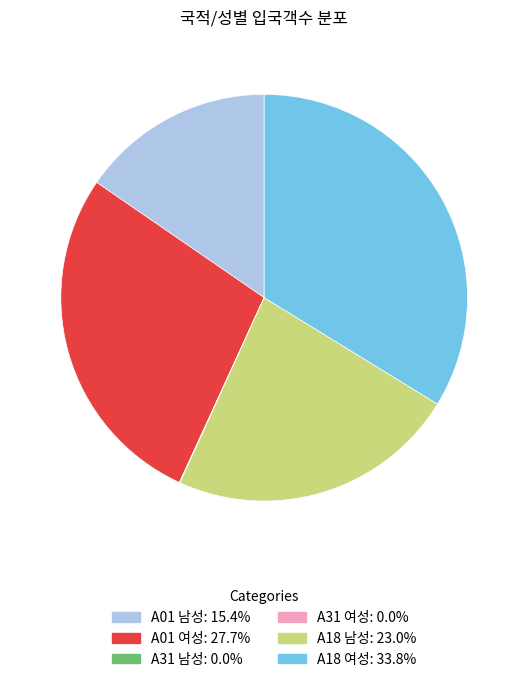

The A18 여성 slice represents 19% of the pie. True or false?

False